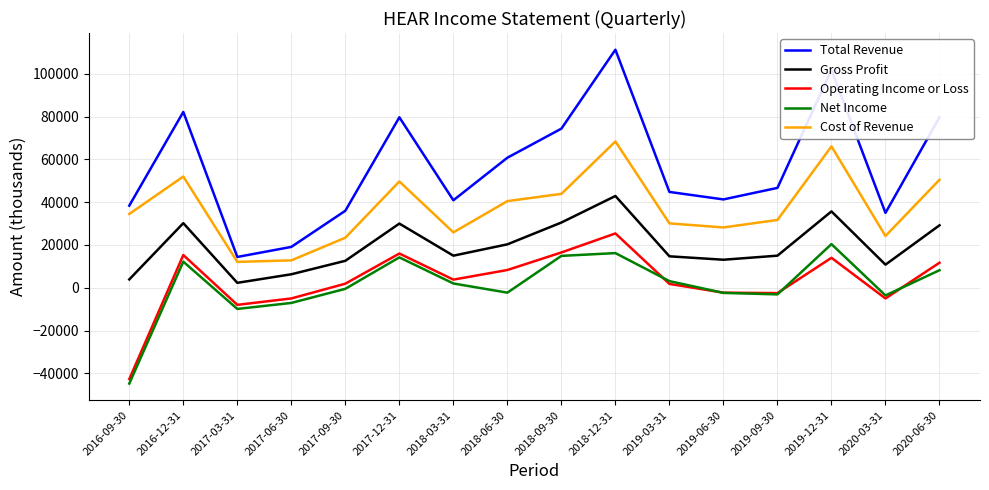

At which label is Total Revenue closest to 62850?

2018-06-30